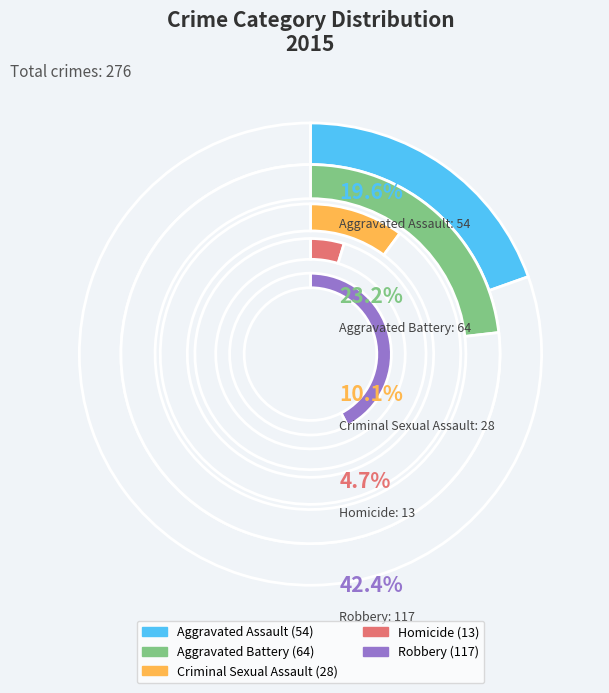

To the nearest percent, what is the combined percentage of Aggravated Assault and Criminal Sexual Assault?

30%